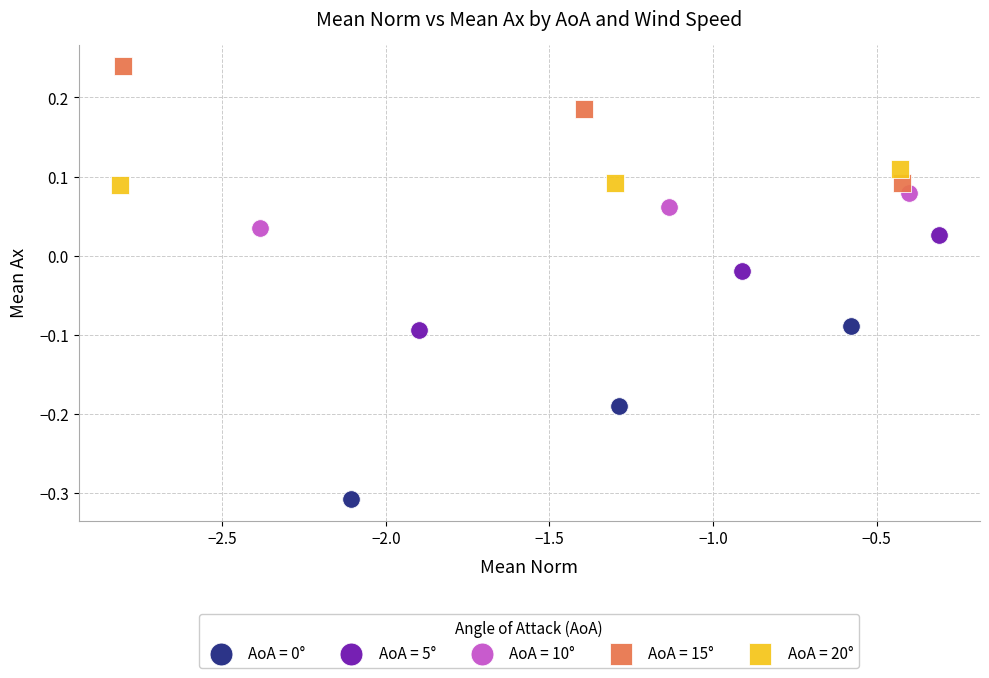

Which series reaches the maximum Y coordinate?

AoA = 15°